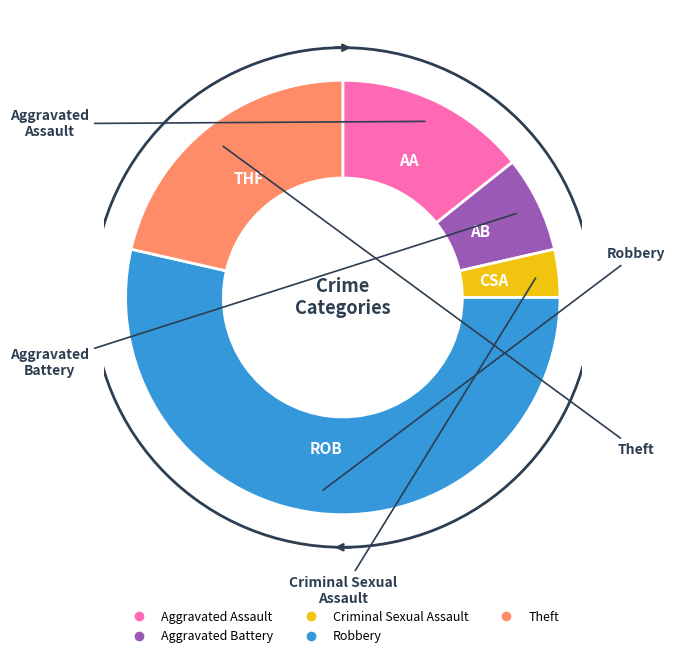

Which slice represents more than half of the pie?

Robbery